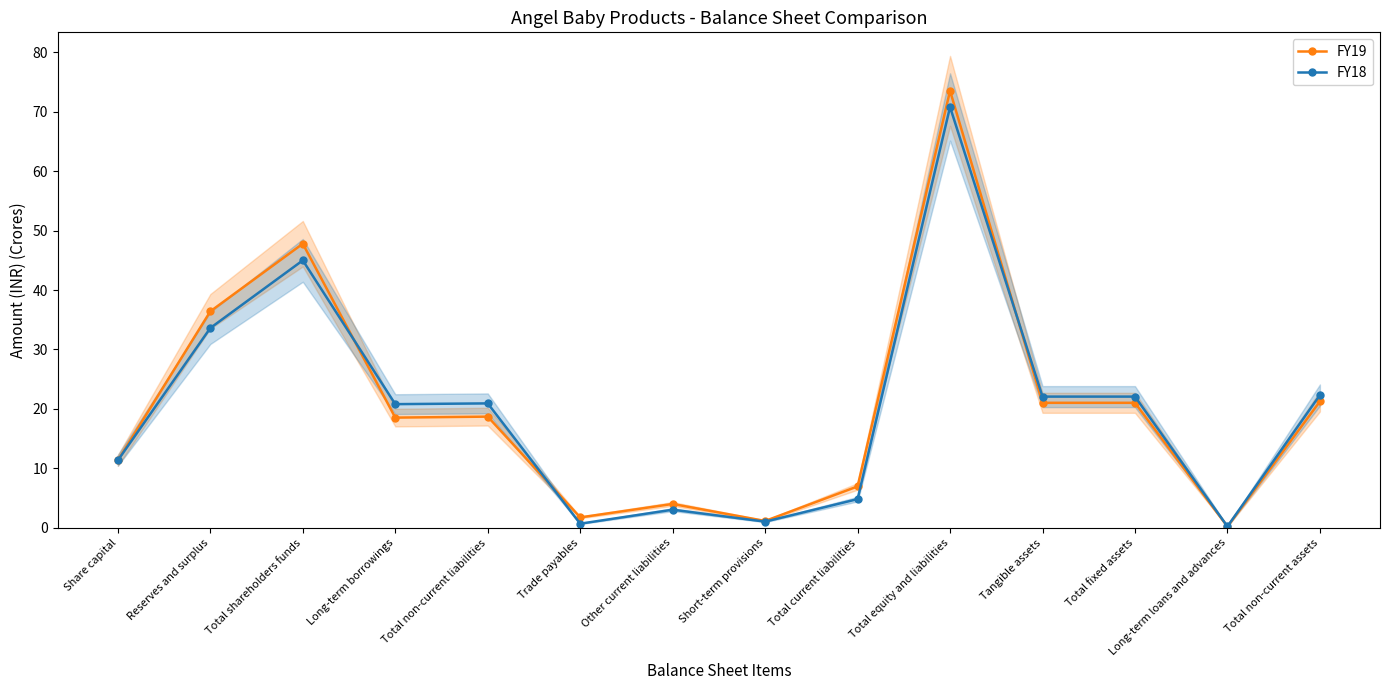

True or false: FY19 has a value of 7.0 at Total fixed assets.

False